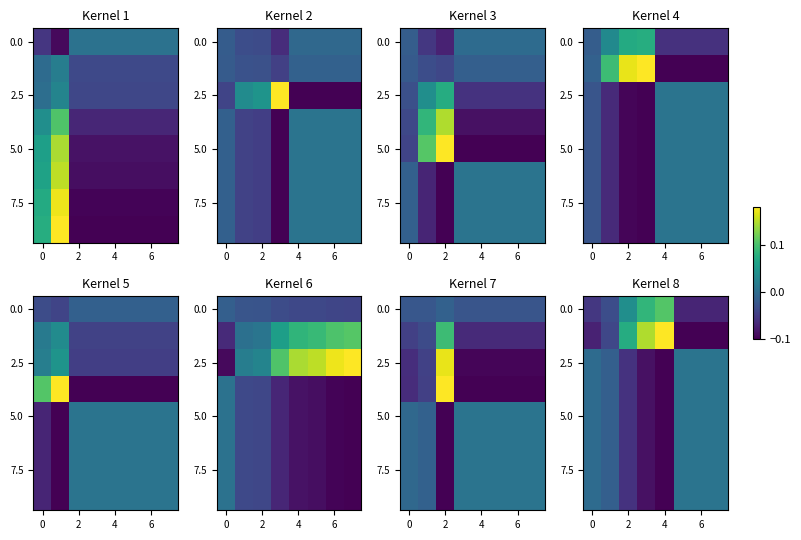

At how many categories does at least one series exceed 0?

6